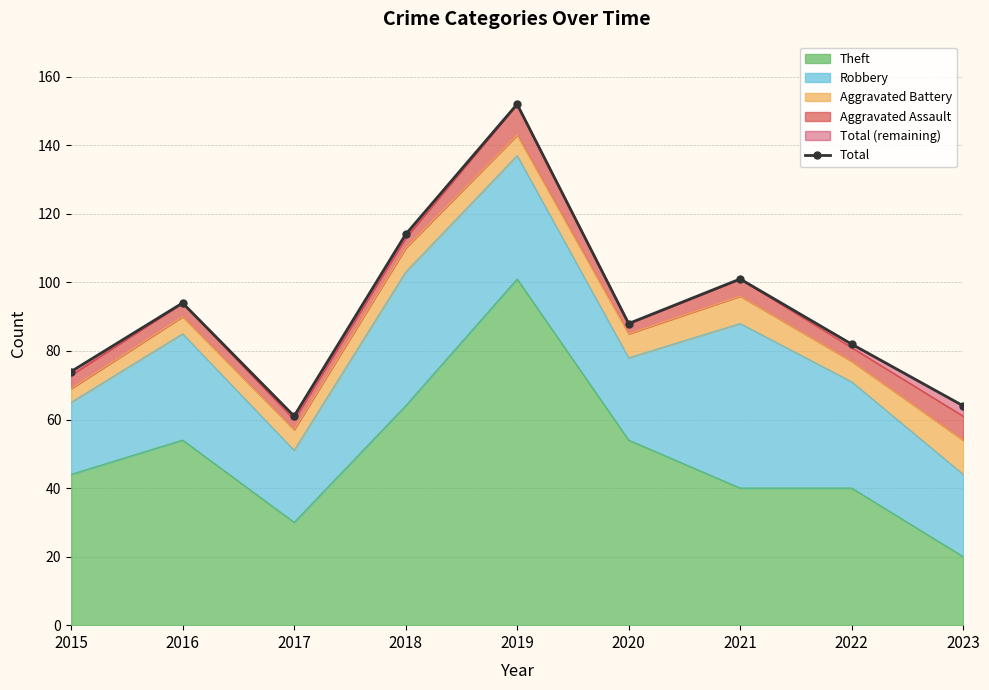

List the labels in order of value, largest first.

2019, 2018, 2021, 2016, 2020, 2022, 2015, 2023, 2017